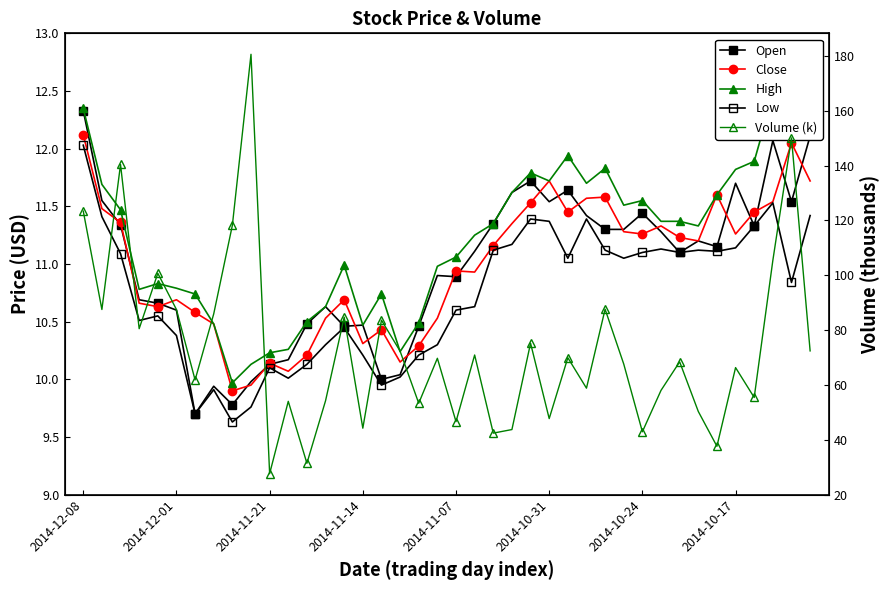

What is the difference between the second highest and second lowest values in the Open series?

2.3